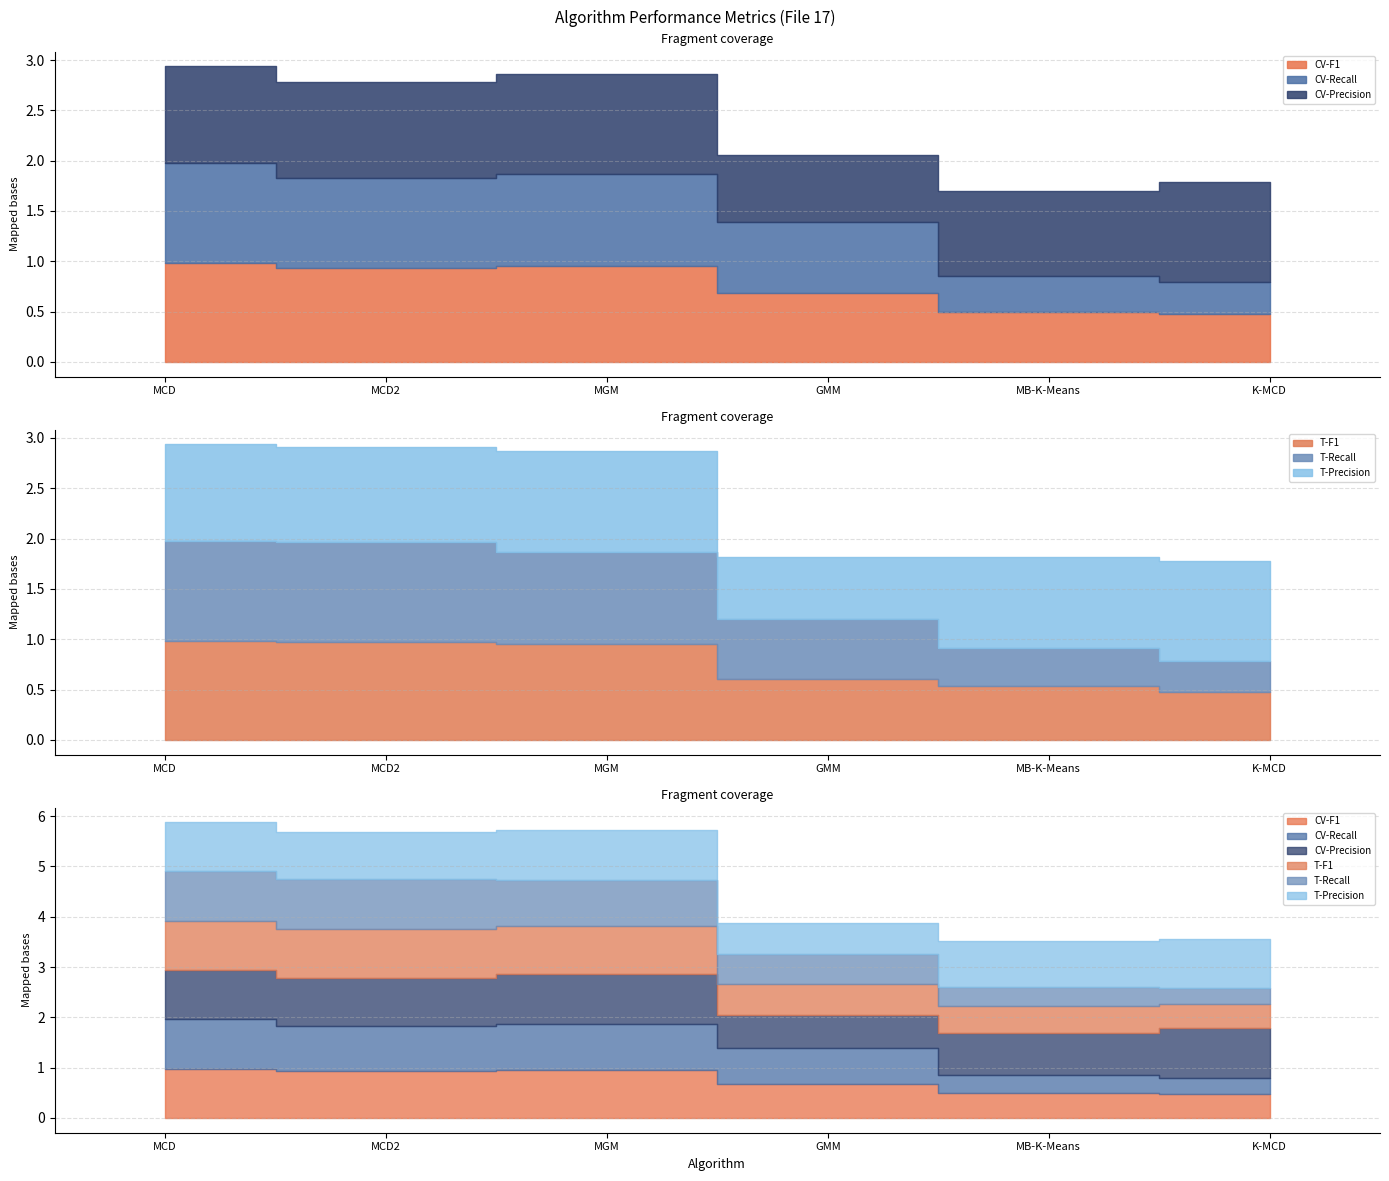

Which series ends up on top after the final intersection of CV-F1 and CV-Precision?

CV-Precision